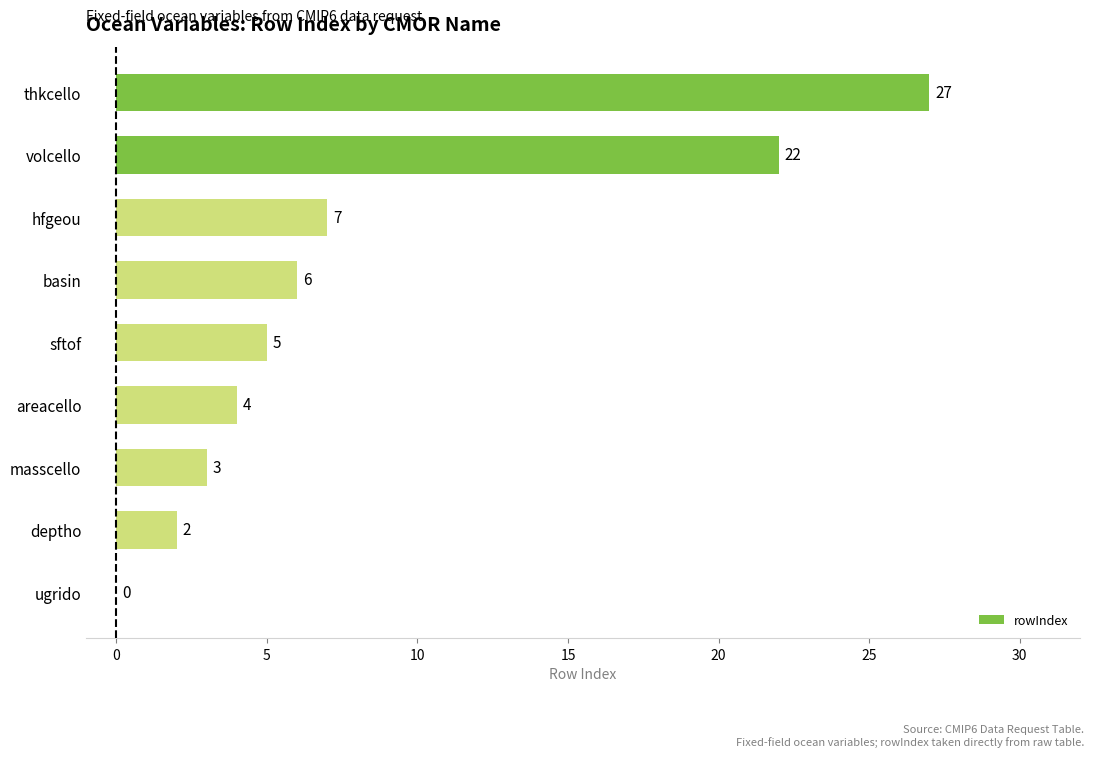

What is the average value?

8